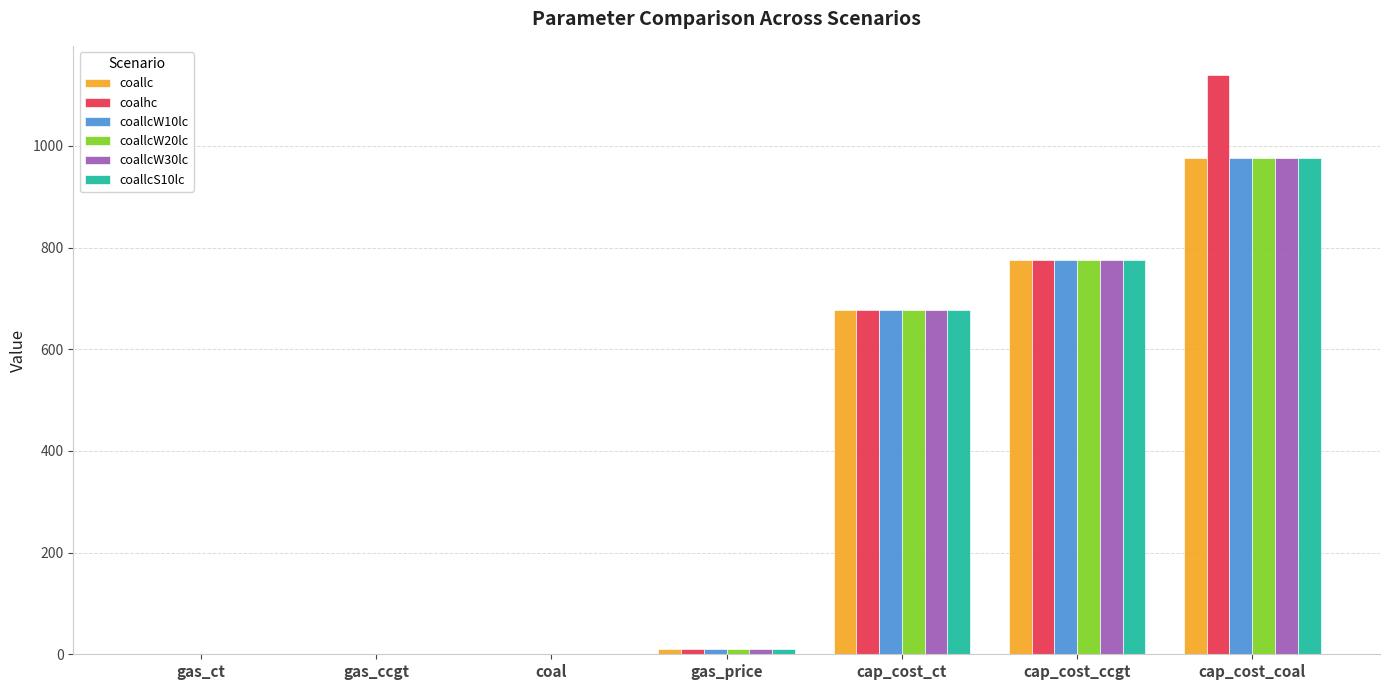

At which label does coallcW10lc reach its peak?

cap_cost_coal